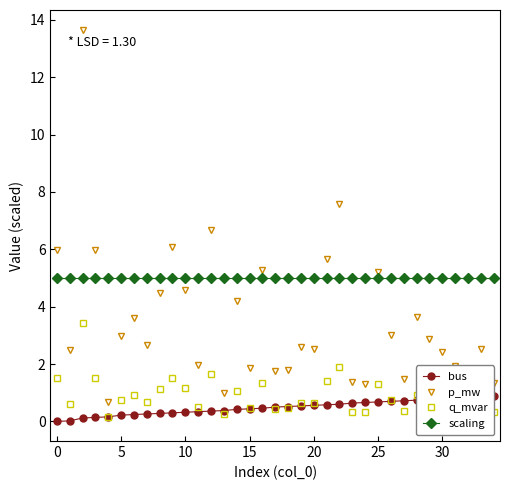

Is it true that q_mvar equals 0.5 at 15?

True